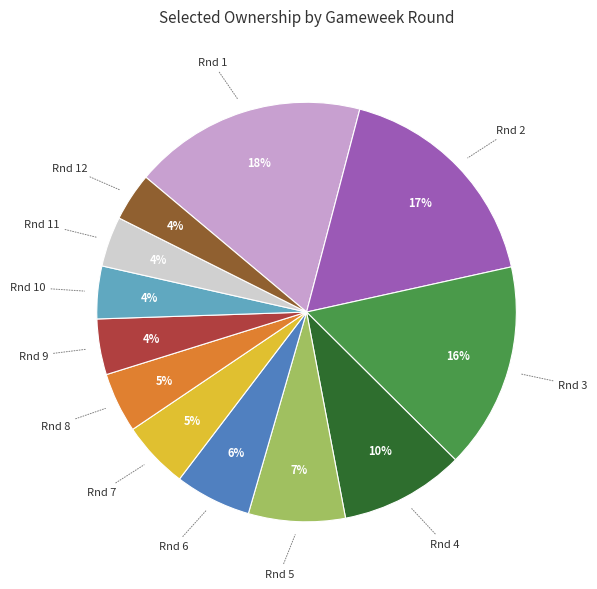

Count the number of slices in the pie.

12